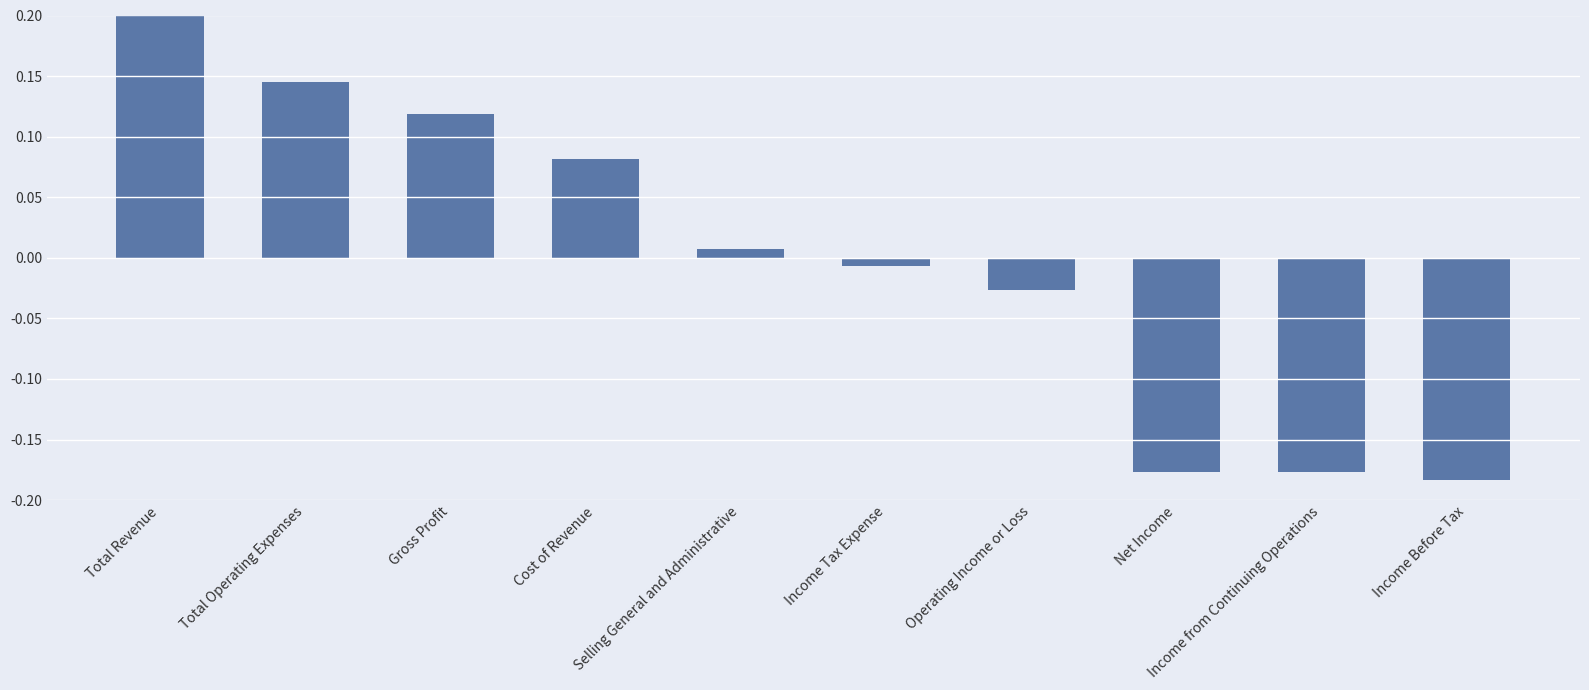

What is the label of the 4th bar from the right?

Operating Income or Loss